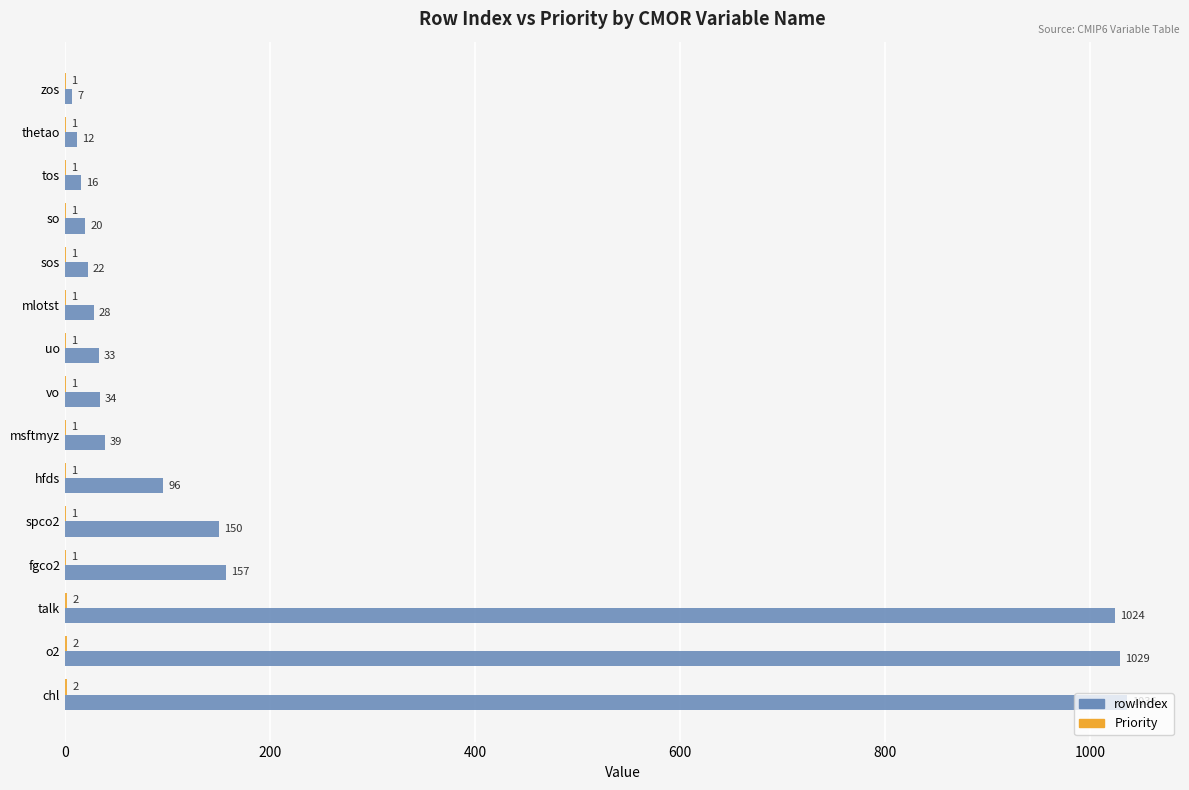

Which series has the largest total across all categories?

rowIndex